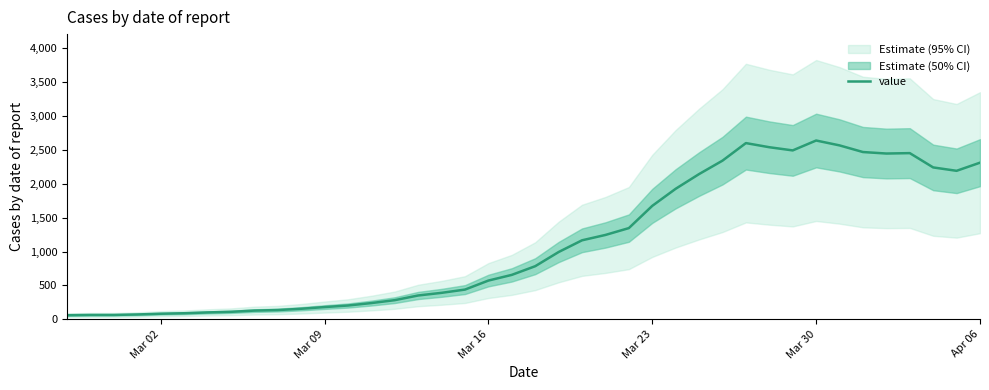

What is the maximum value for value?

2638